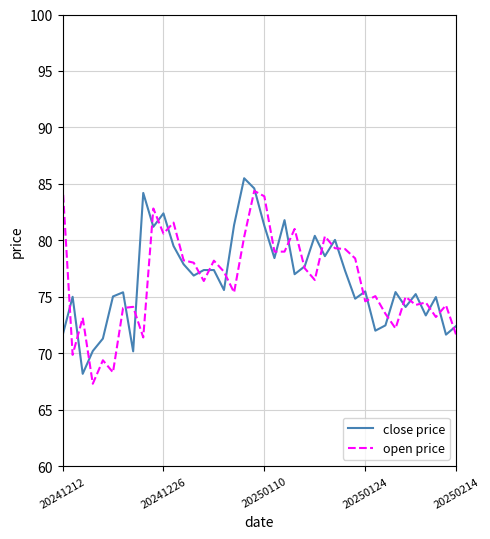

True or false: close price and open price intersect in this chart.

True